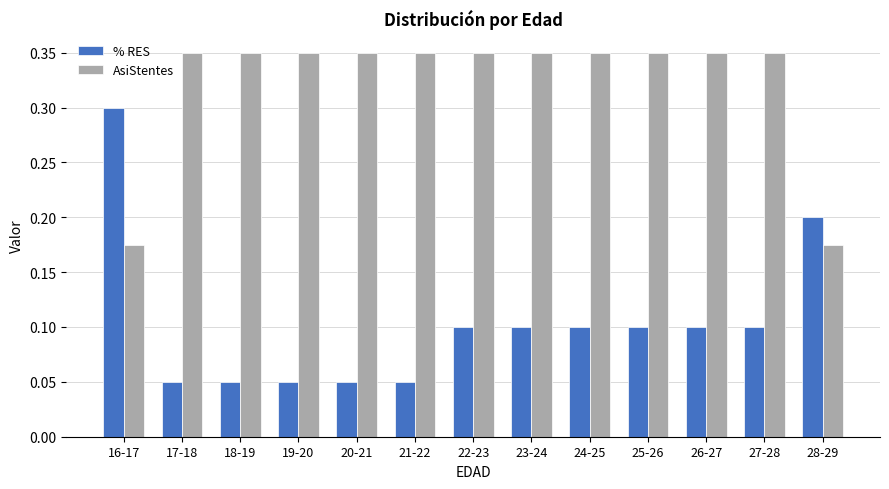

True or false: AsiStentes has a value of 0.3 at 20-21.

True